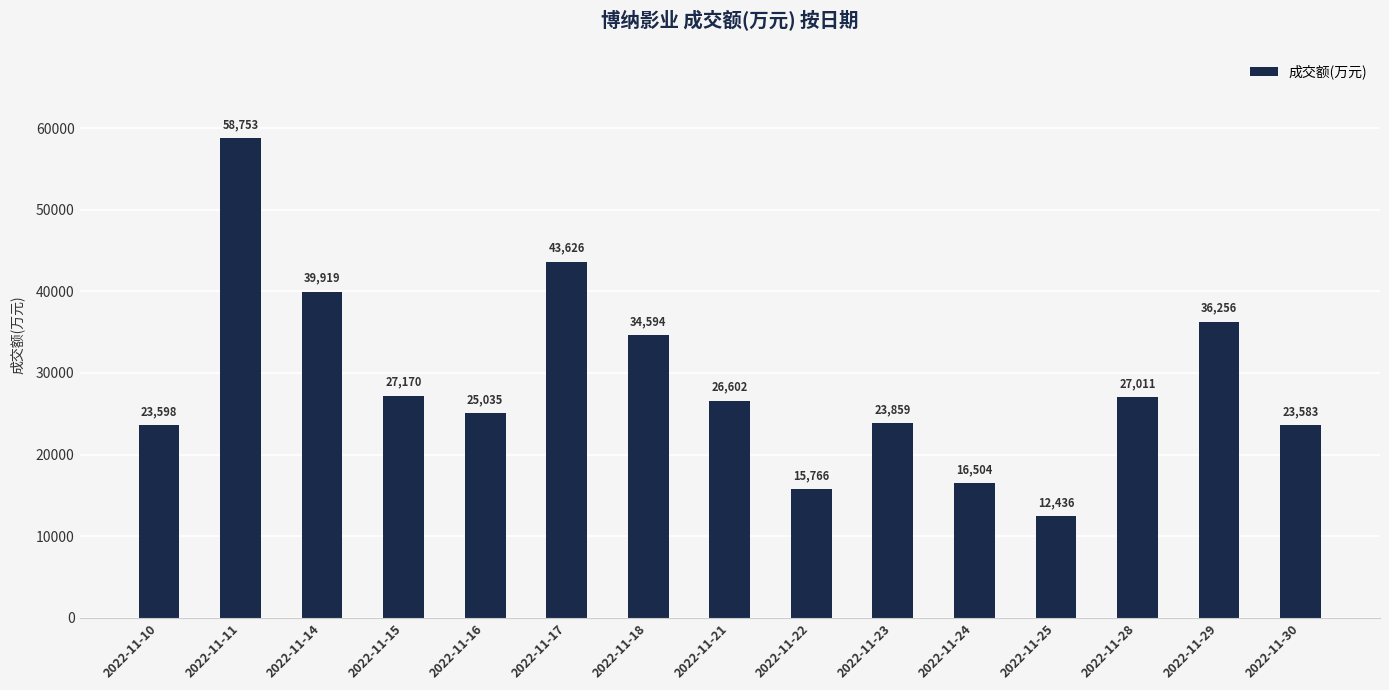

Between 2022-11-10 and 2022-11-25, which is larger?

2022-11-10